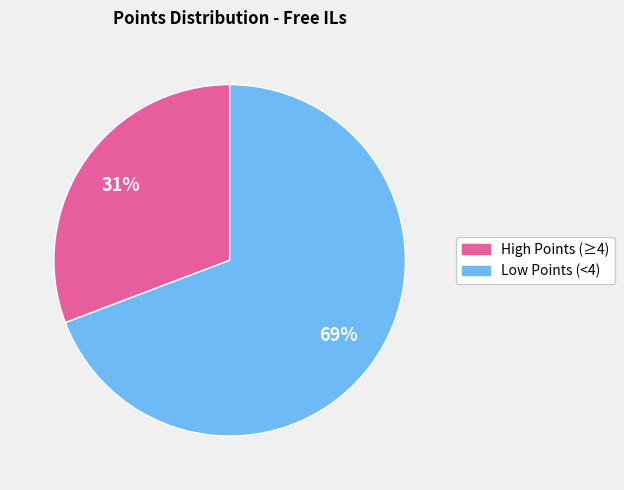

To the nearest percent, what is the average slice percentage?

50%